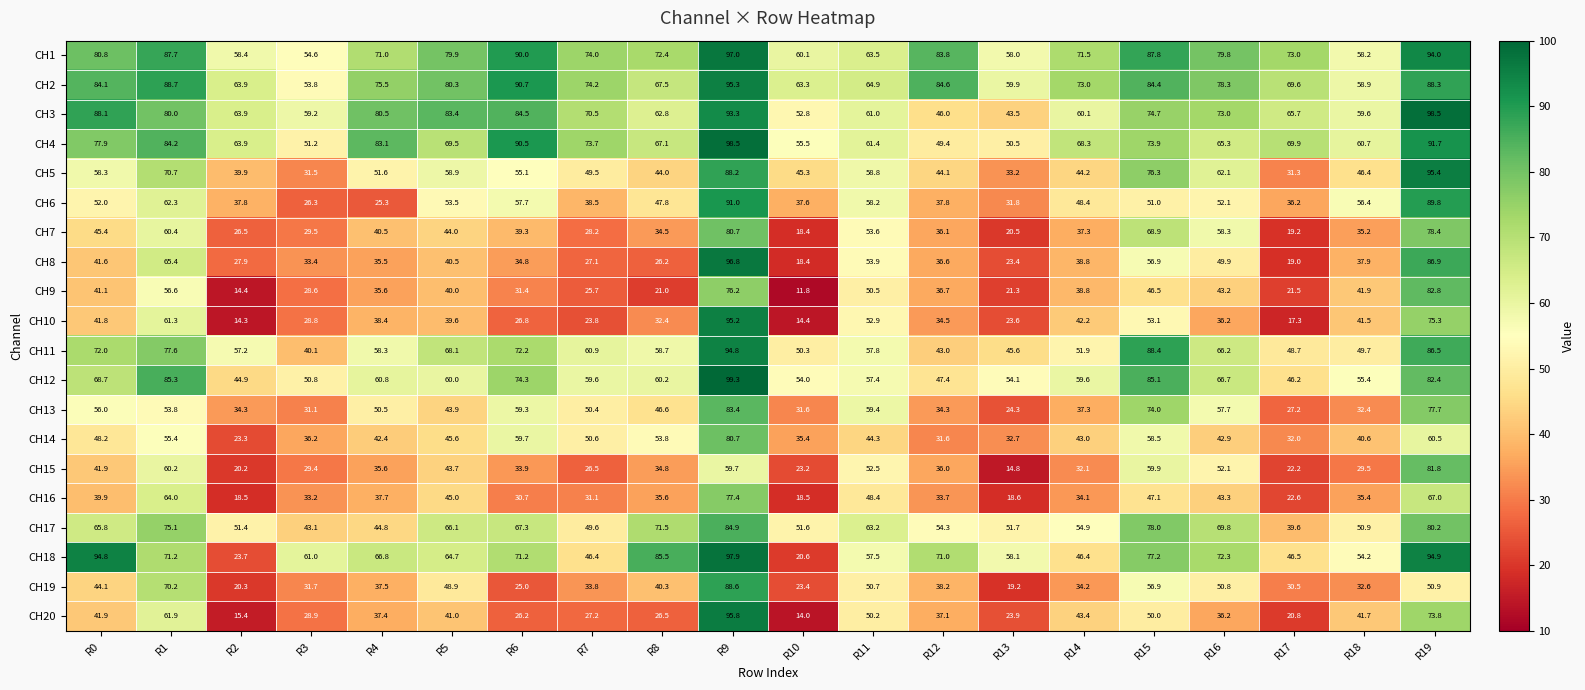

The value of CH9 at R7 is 25.7. True or false?

True